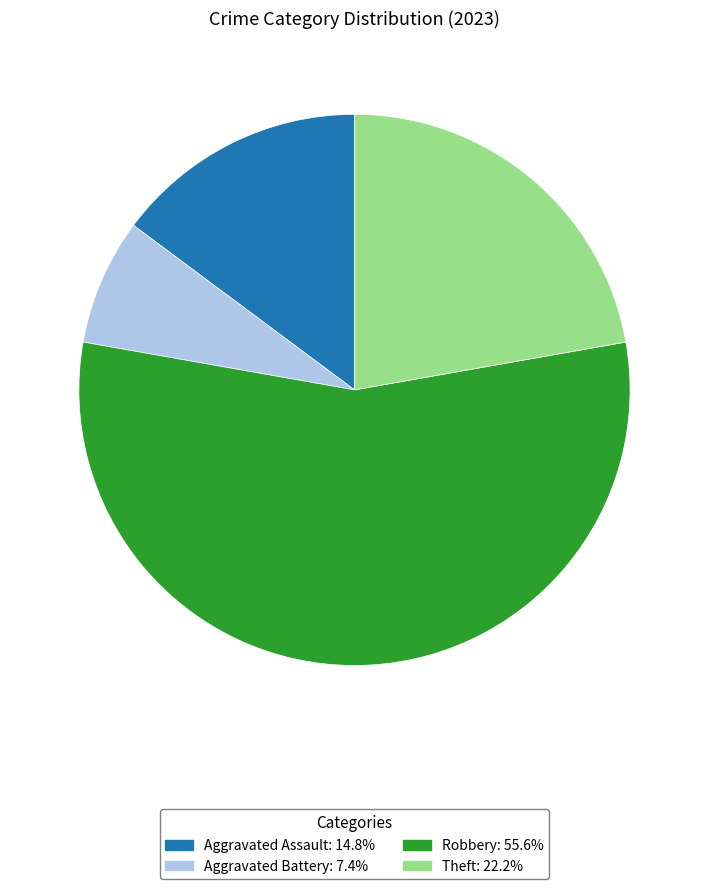

Is there a majority slice in this chart?

Yes